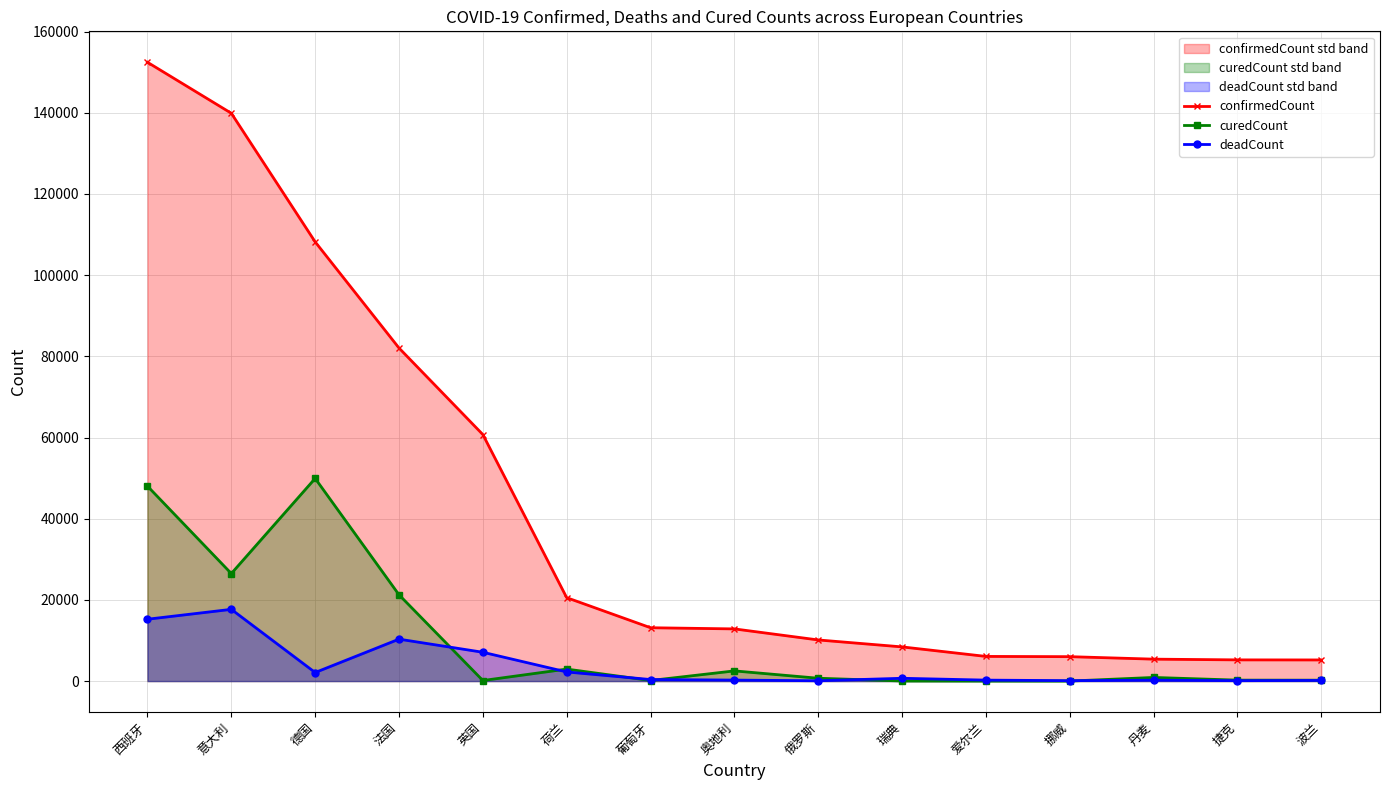

What is the difference between the maximum and minimum values in the deadCount series?

17593